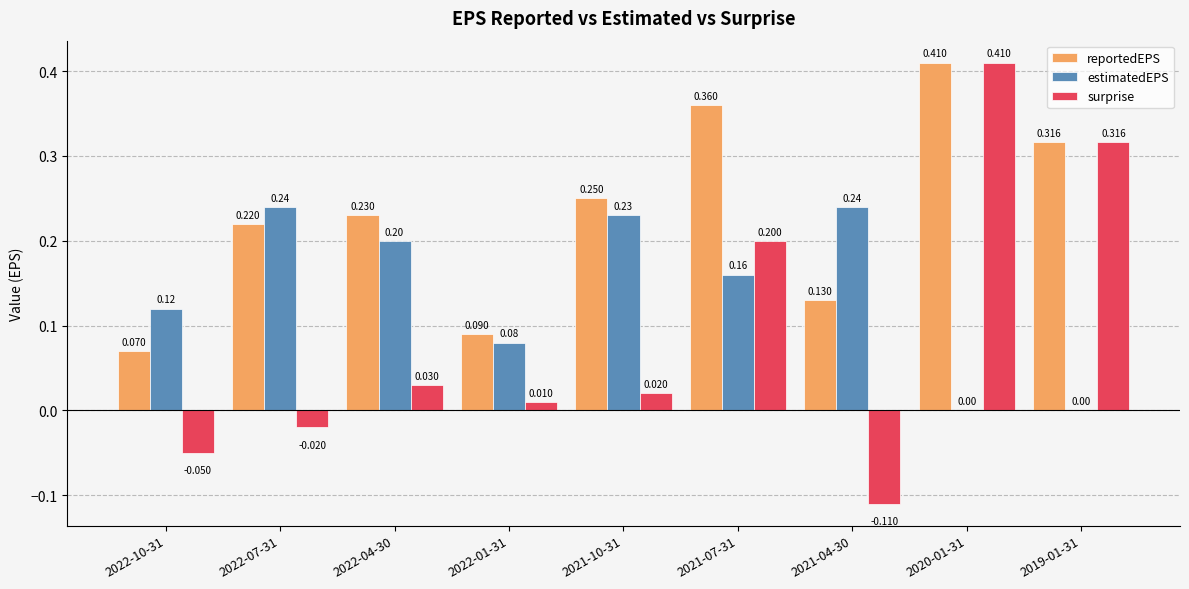

Which series changed the most between 2021-07-31 and 2021-04-30?

surprise